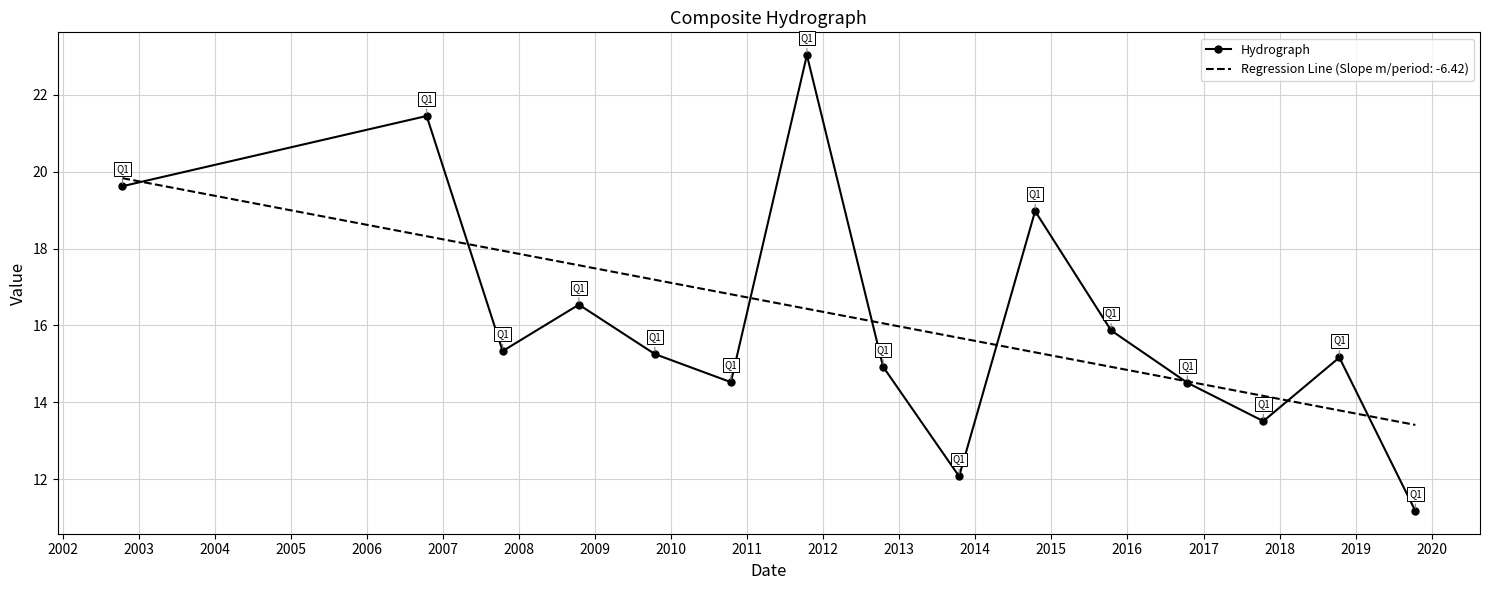

What is the maximum value for Hydrograph?

23.0